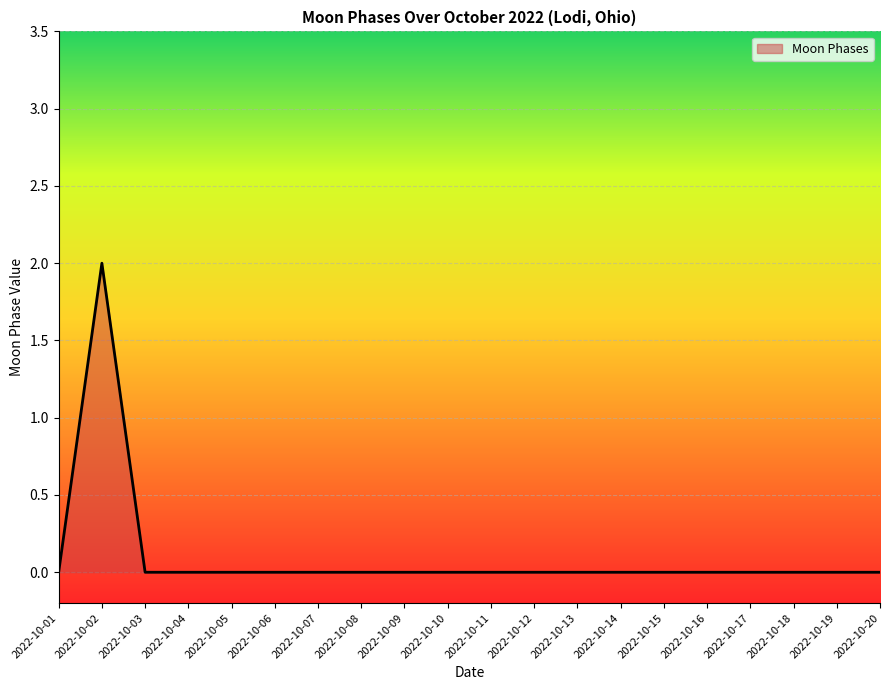

How many values are between 0 and 1?

19